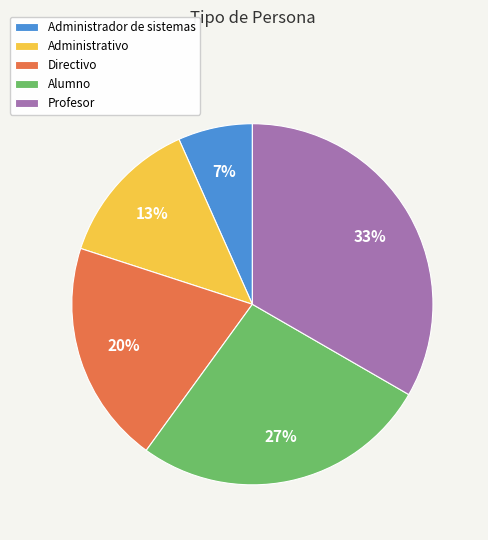

To the nearest percent, what percentage of the pie is Administrativo?

13%